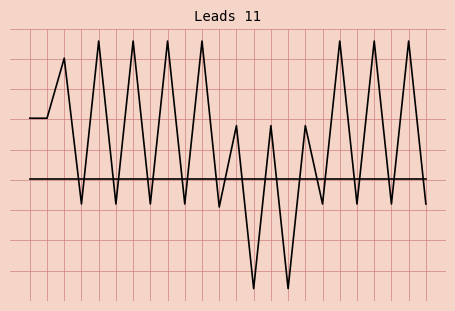

Does the chart display data point markers on the line(s)?

No